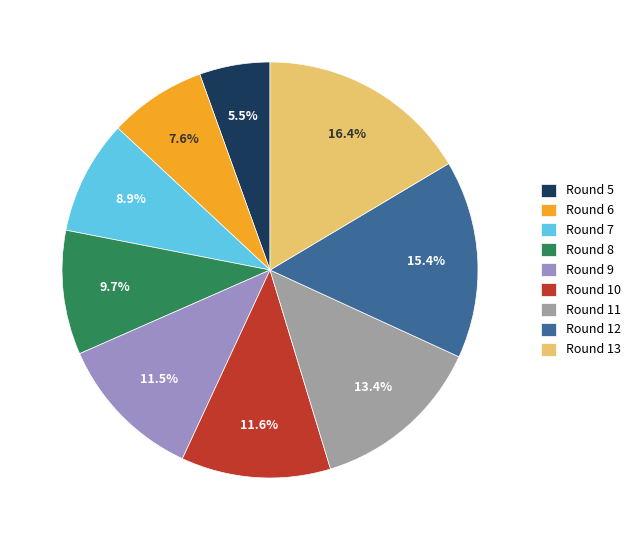

Does Round 8 account for over 50% of the chart?

No